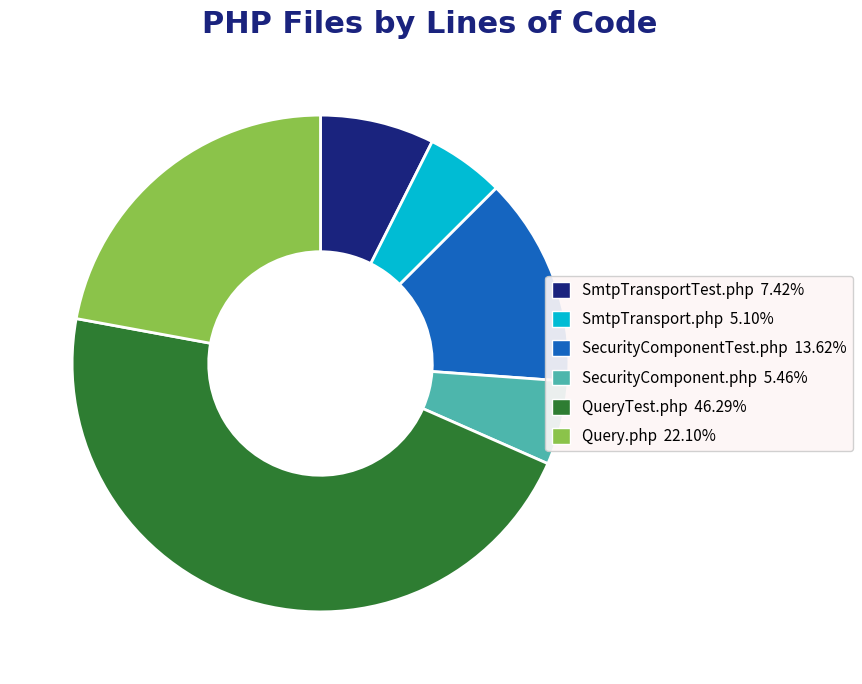

Which slice is the largest?

QueryTest.php